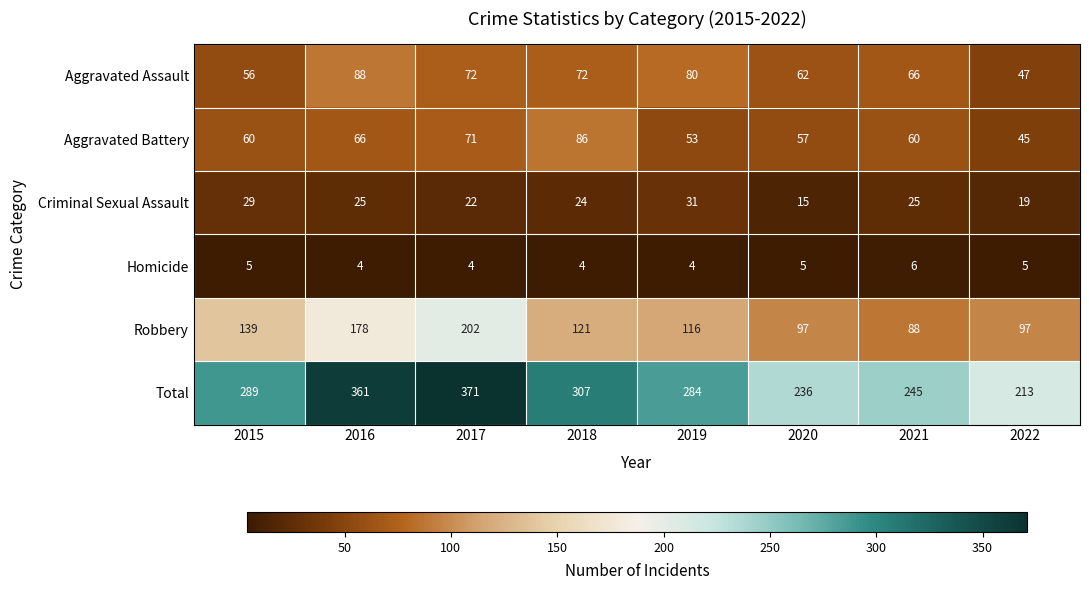

At which label does Aggravated Assault first exceed 72?

2016